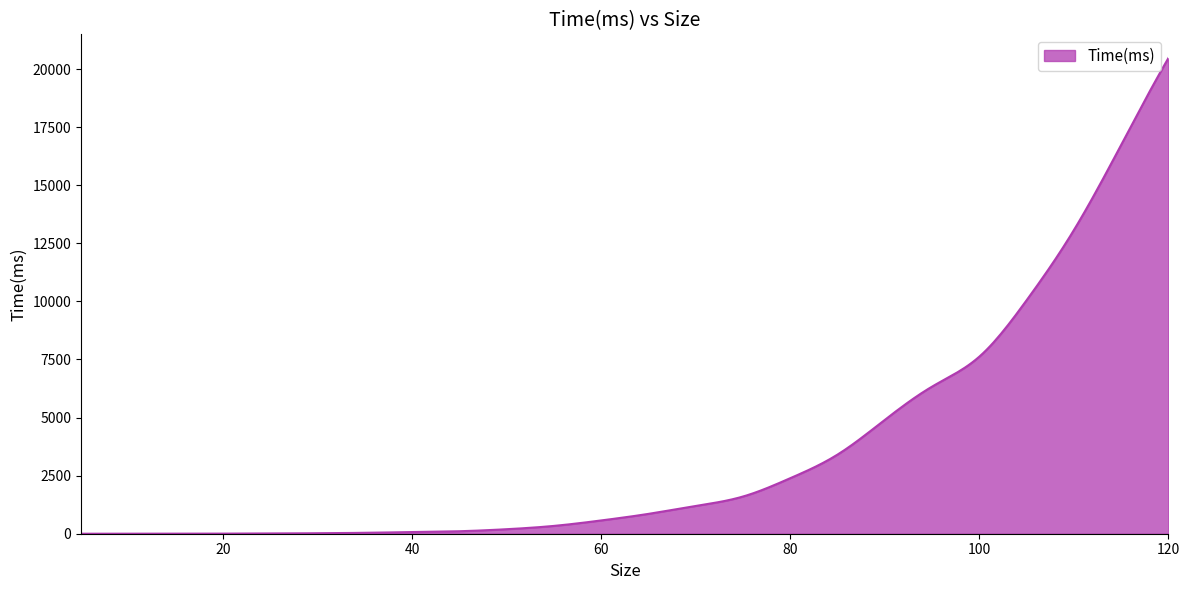

How many lines are shown in the chart?

1